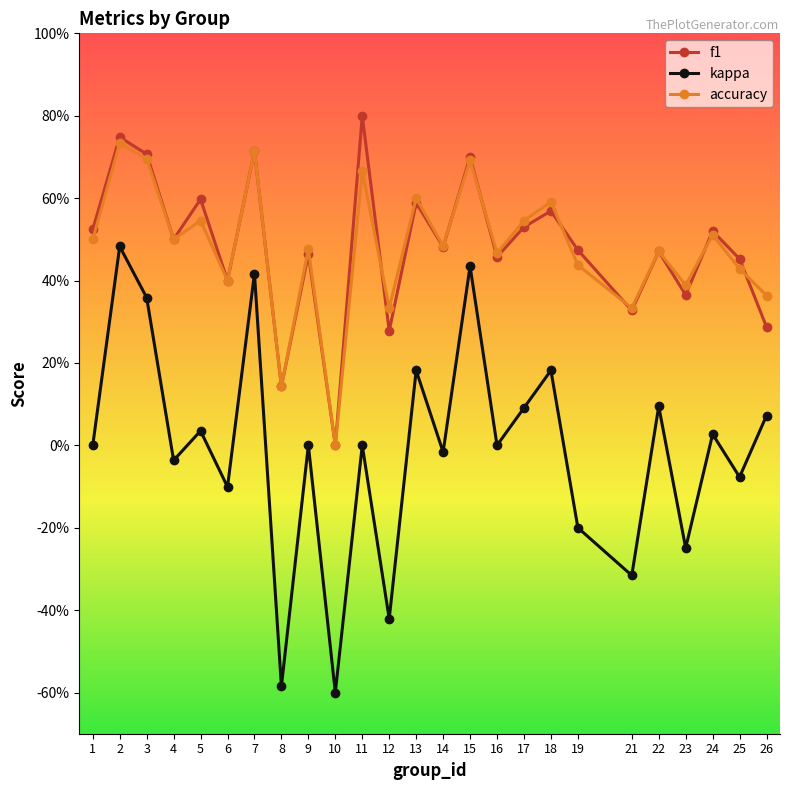

Between 17 and 24, which series saw the biggest shift?

kappa